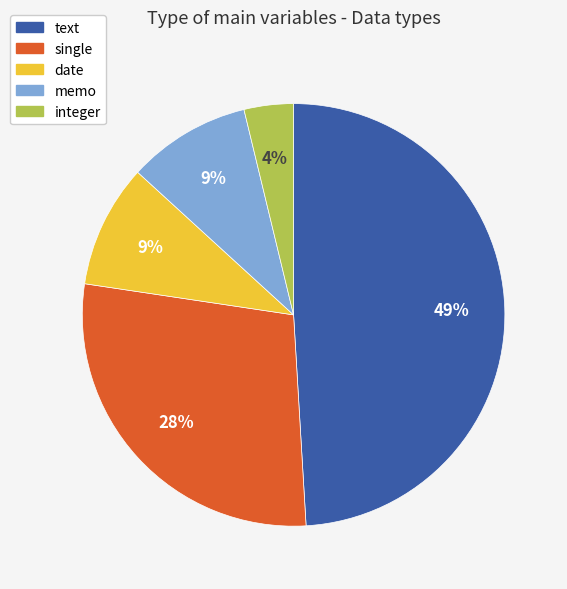

Count the number of slices in the pie.

5